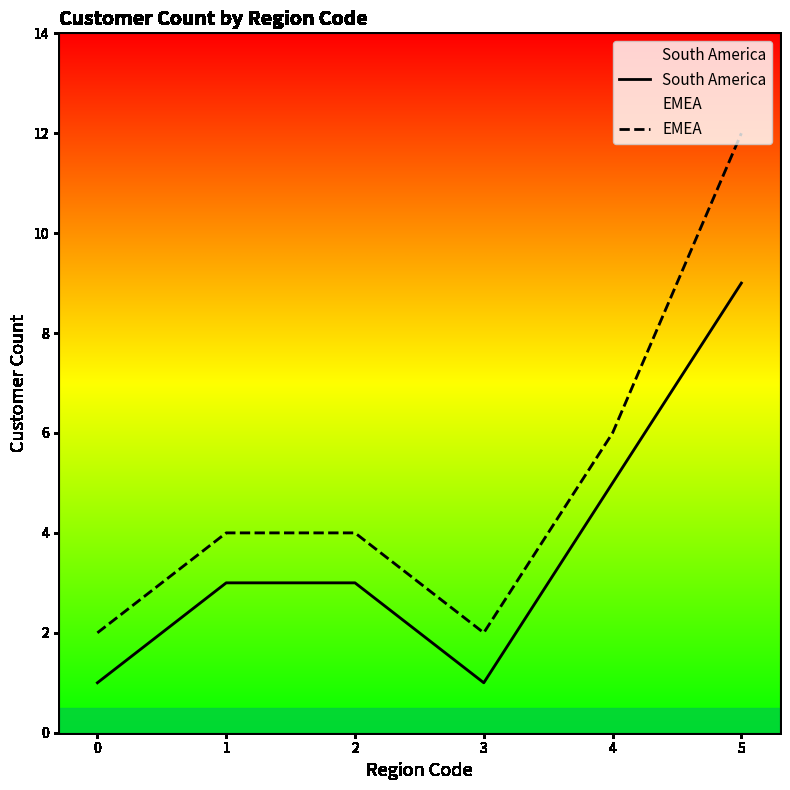

How many data points does each series have?

6